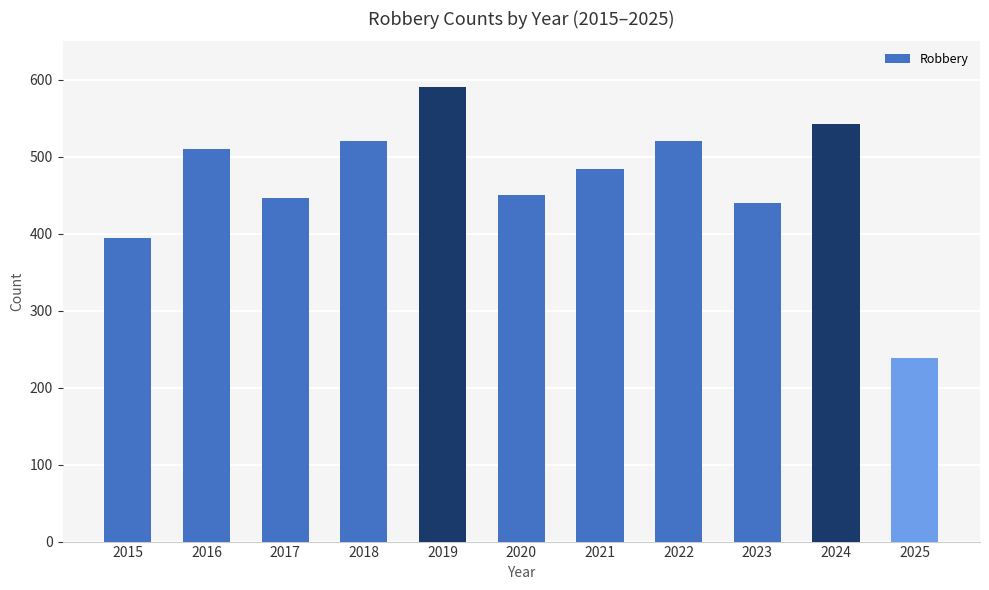

How many bars are there in total?

11